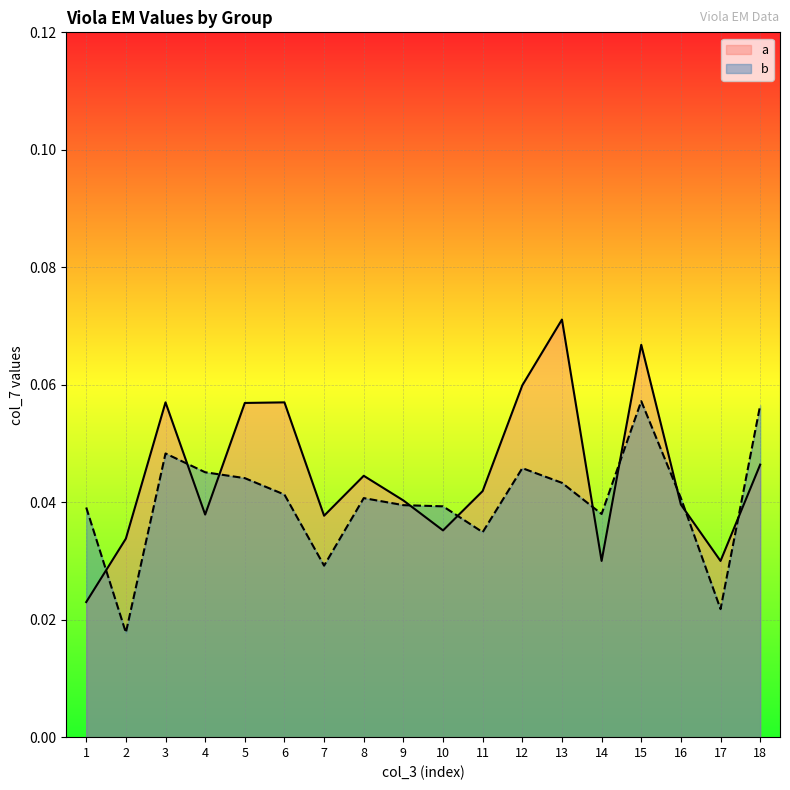

Reading right to left, what are all the values shown in this chart?

a: 0.0	0.0	0.0	0.1	0.0	0.1	0.1	0.0	0.0	0.0	0.0	0.0	0.1	0.1	0.0	0.1	0.0	0.0
b: 0.1	0.0	0.0	0.1	0.0	0.0	0.0	0.0	0.0	0.0	0.0	0.0	0.0	0.0	0.0	0.0	0.0	0.0